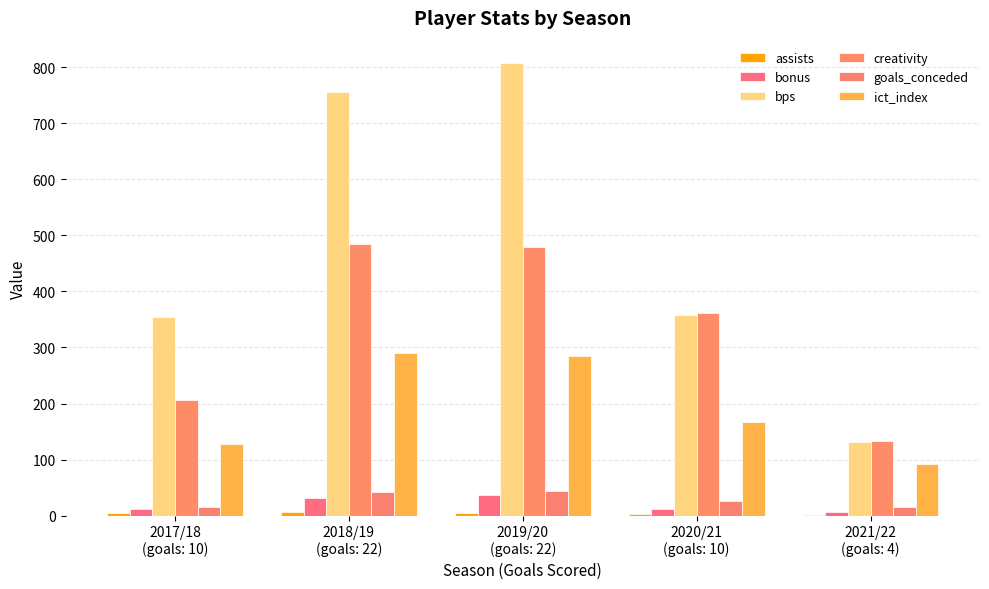

At how many categories does at least one series exceed 23?

5